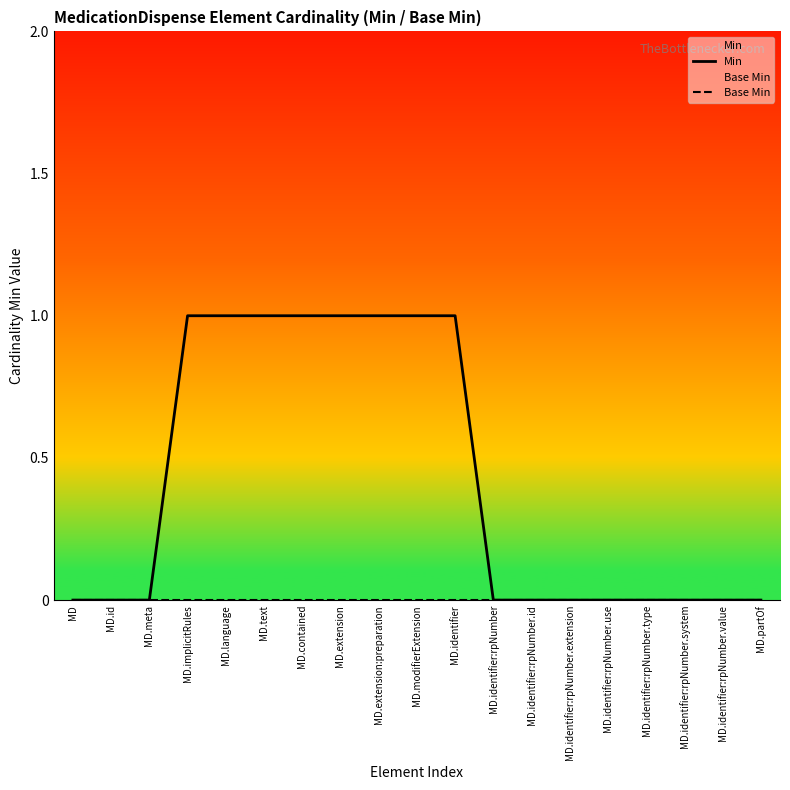

What is the label of the 15th point from the left?

MD.identifier:rpNumber.use